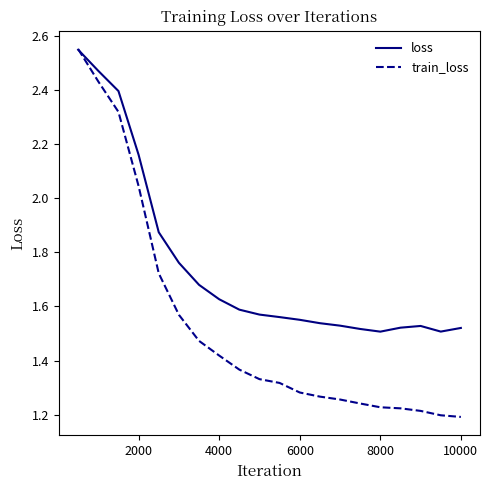

Which series has the largest total across all categories?

loss